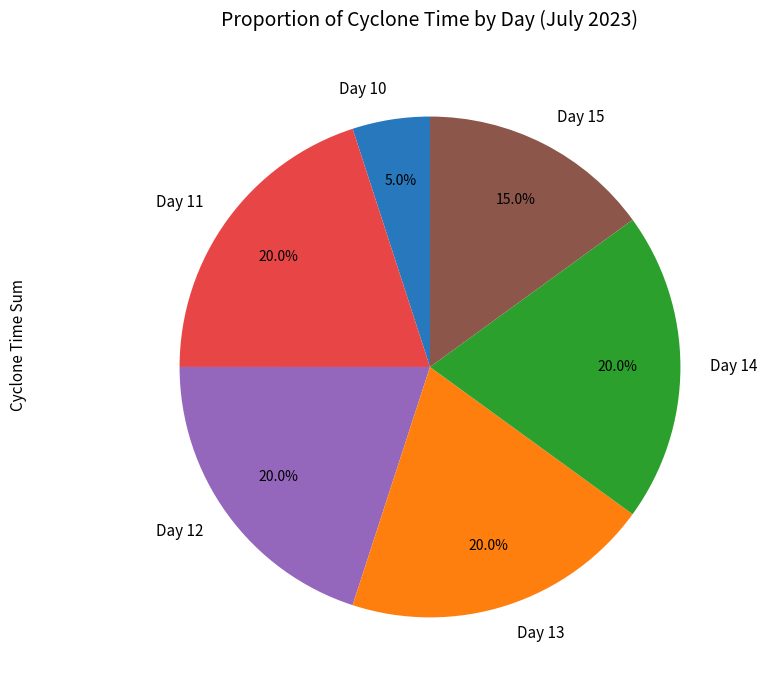

Count the number of slices in the pie.

6